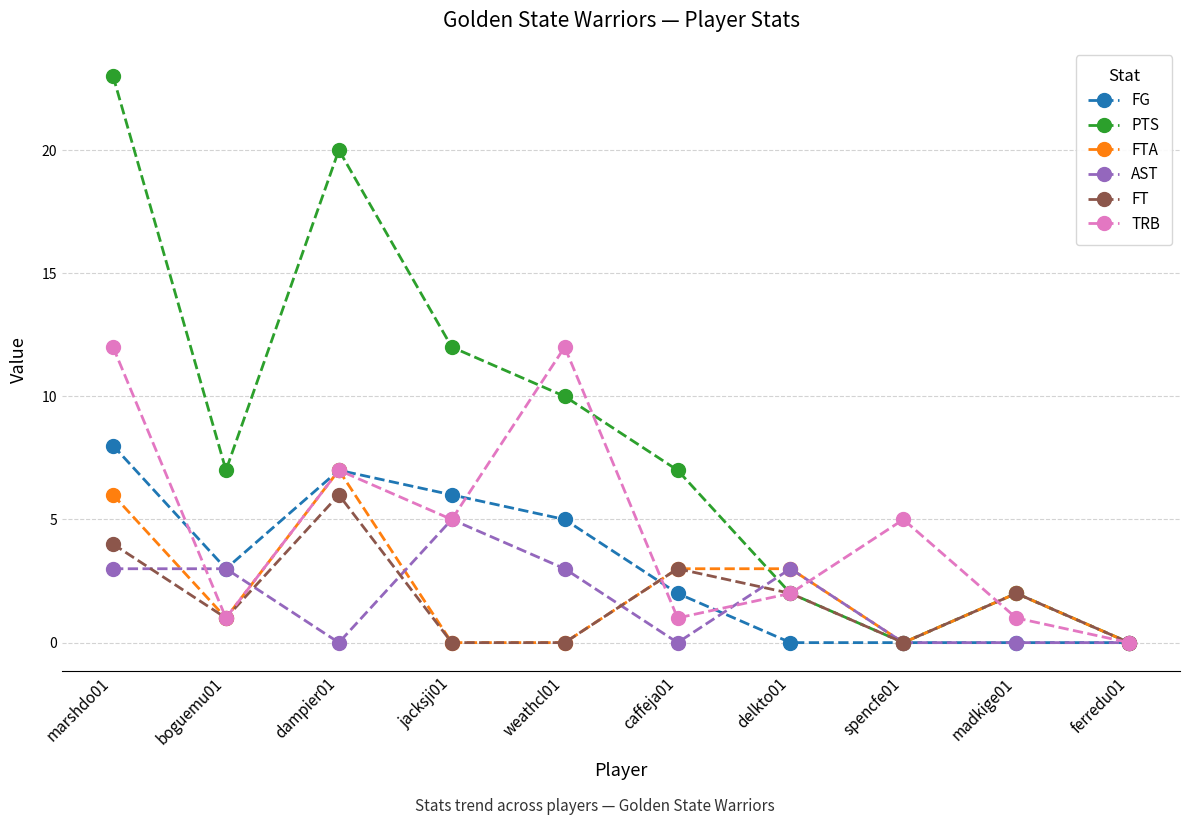

Which series has the widest spread of values?

PTS